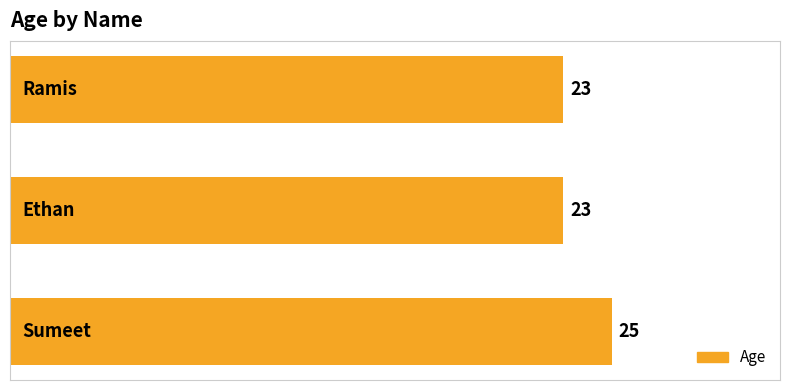

How many values are between 23 and 25?

3